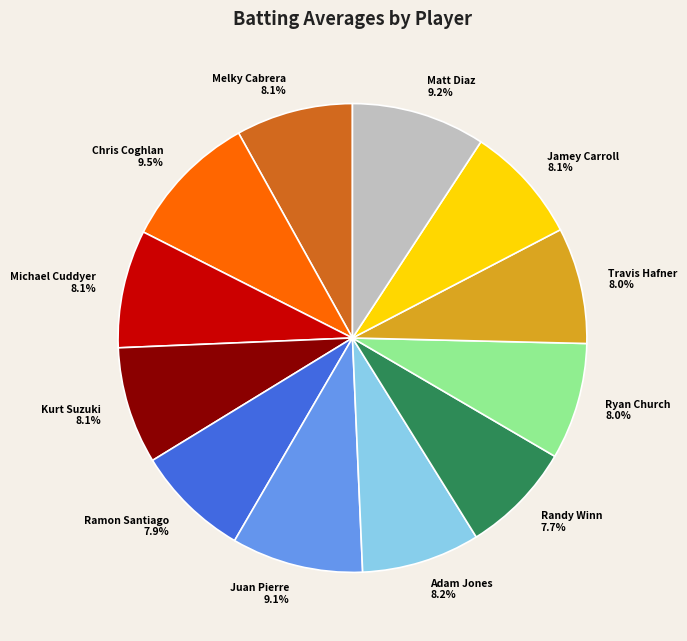

Is it true that Kurt Suzuki is 8% of the pie?

True